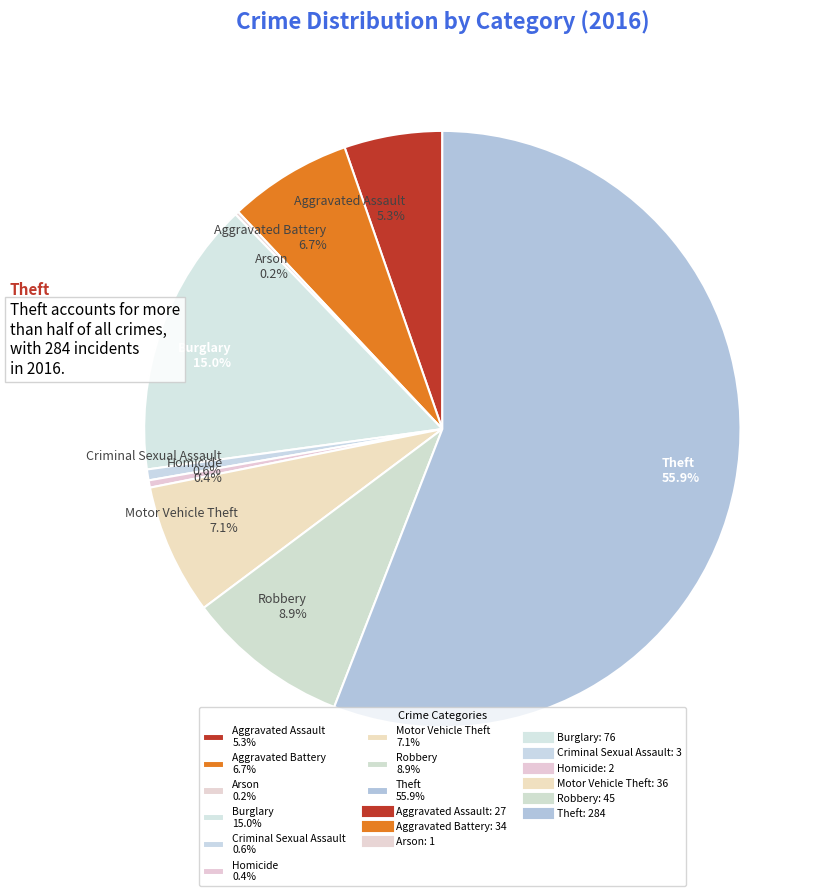

Is it true that Aggravated Assault is 1% of the pie?

False